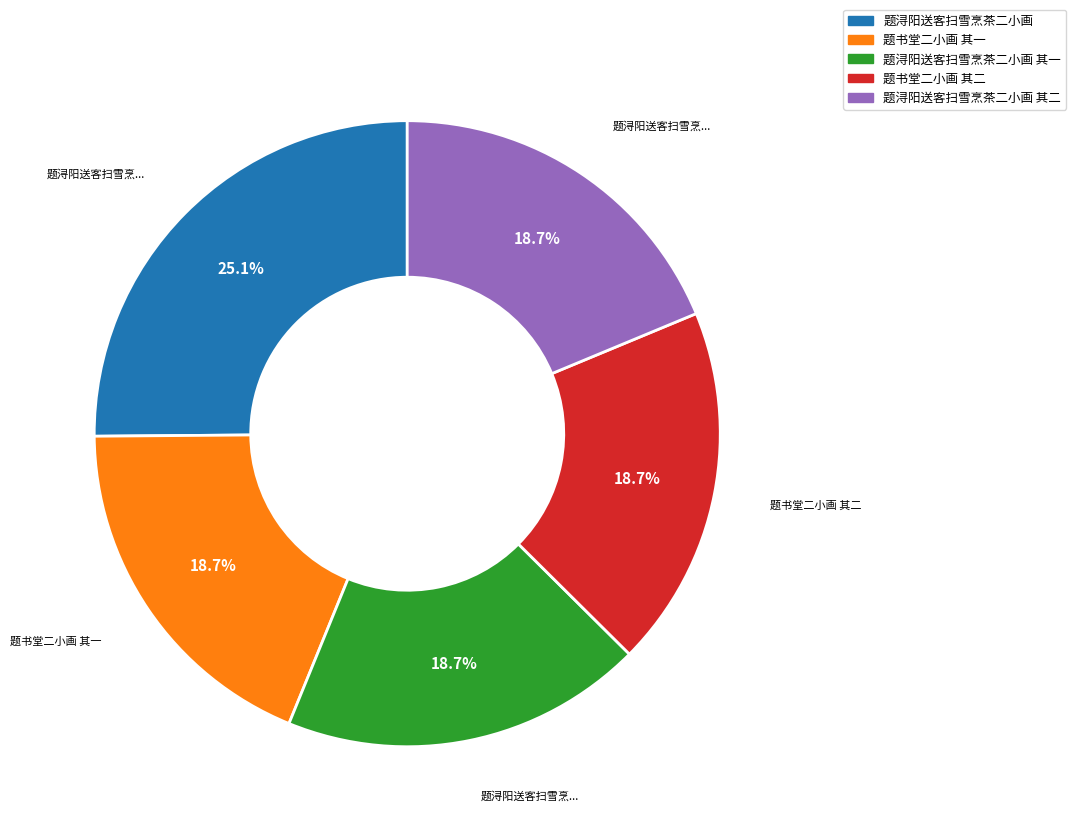

Combined, do 题书堂二小画 其一 and 题浔阳送客扫雪烹茶二小画 account for over 50%?

No